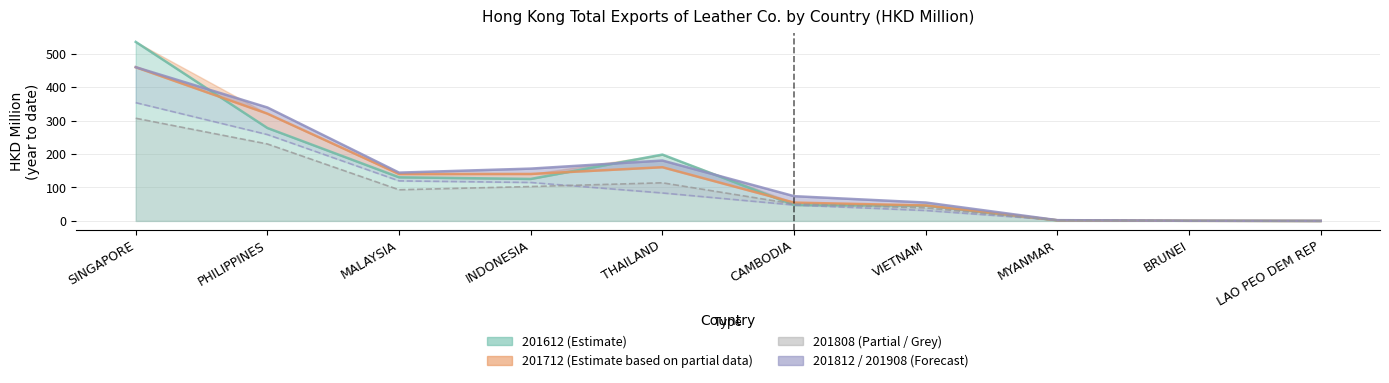

What position from the left is LAO PEO DEM REP?

10